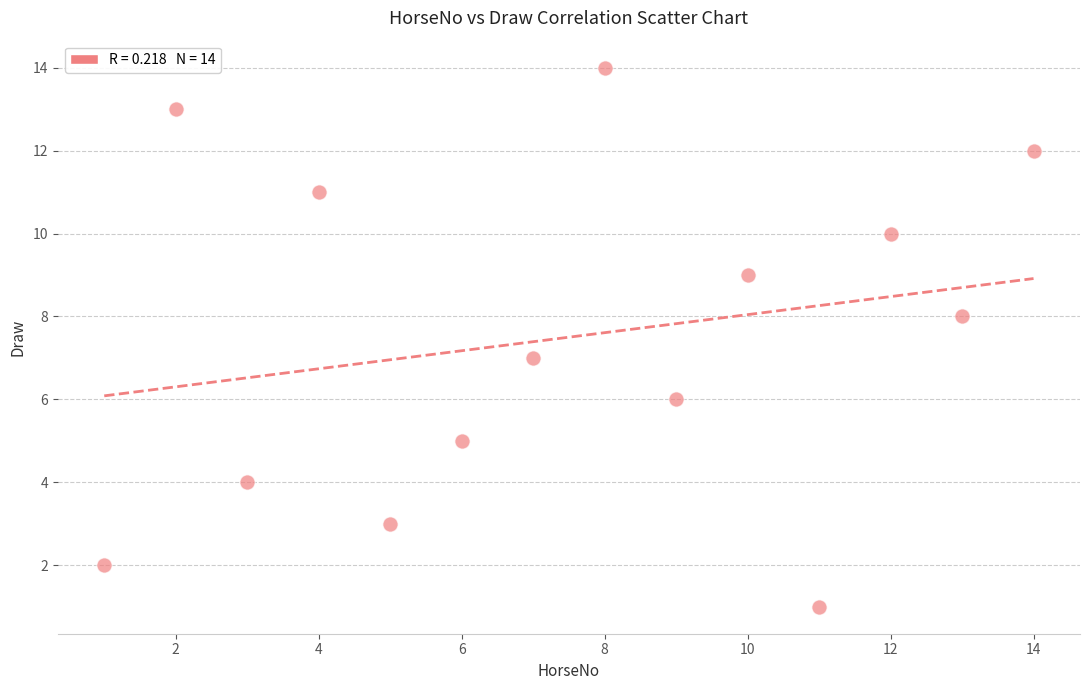

What is the range of Y values (max minus min)?

13